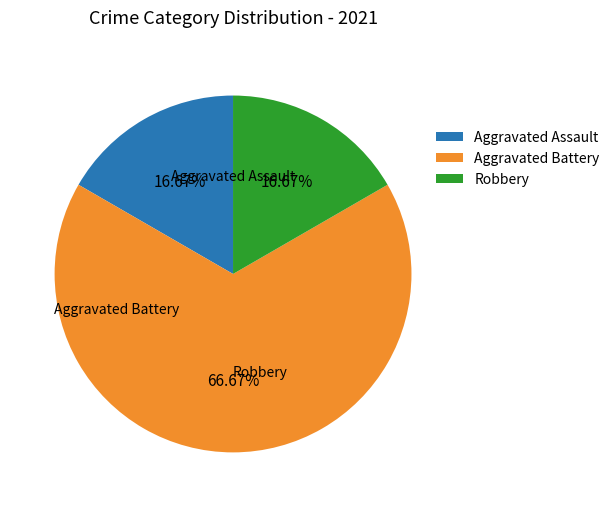

To the nearest percent, what percentage of the pie is Aggravated Assault?

17%